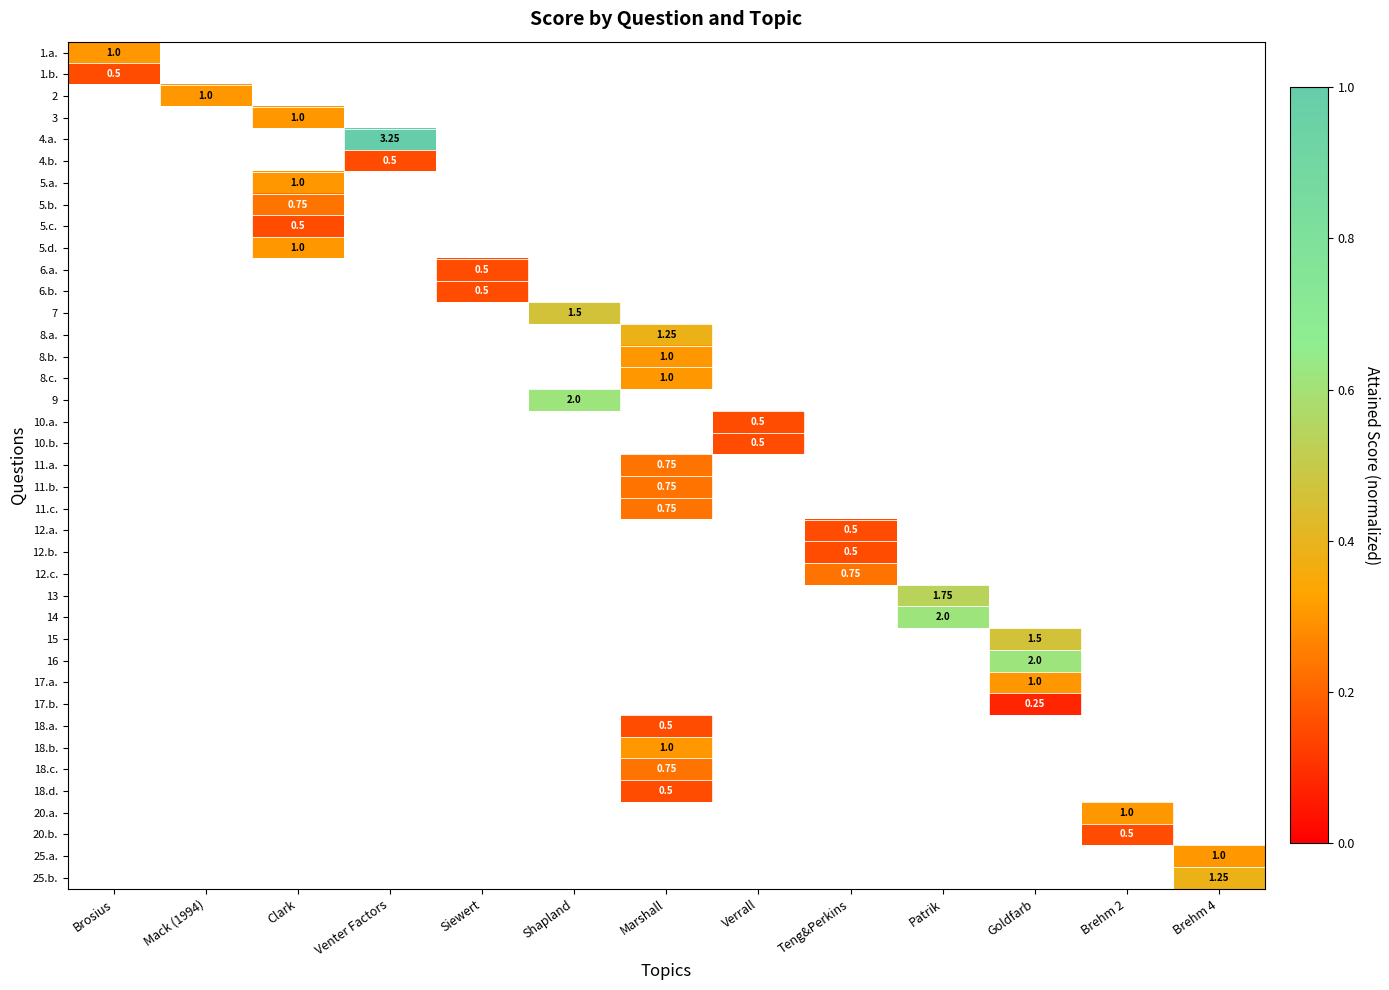

Which has a higher value, Clark or Venter Factors?

Venter Factors